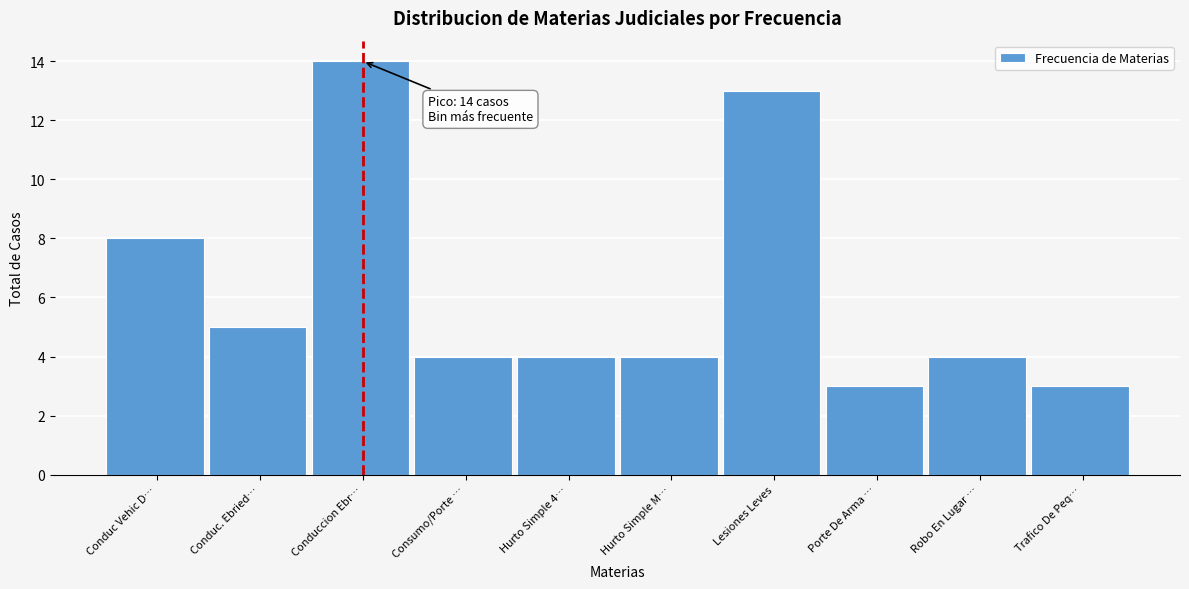

Reading left to right, transcribe all the data shown in this chart.

8	5	14	4	4	4	13	3	4	3